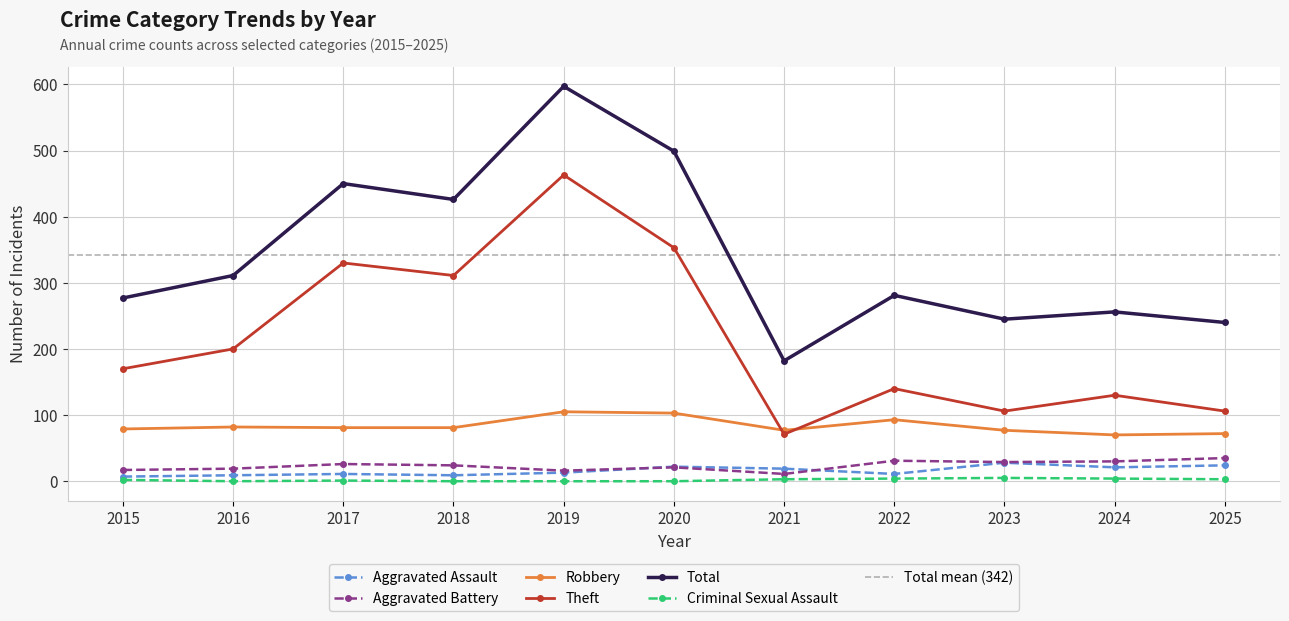

Count the number of categories in the chart.

11